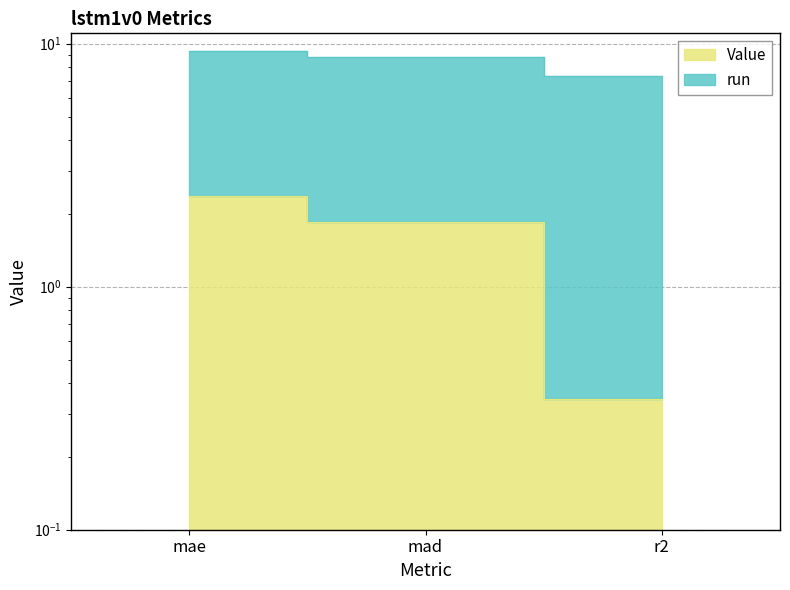

List the labels in order of value, smallest first.

r2, mad, mae